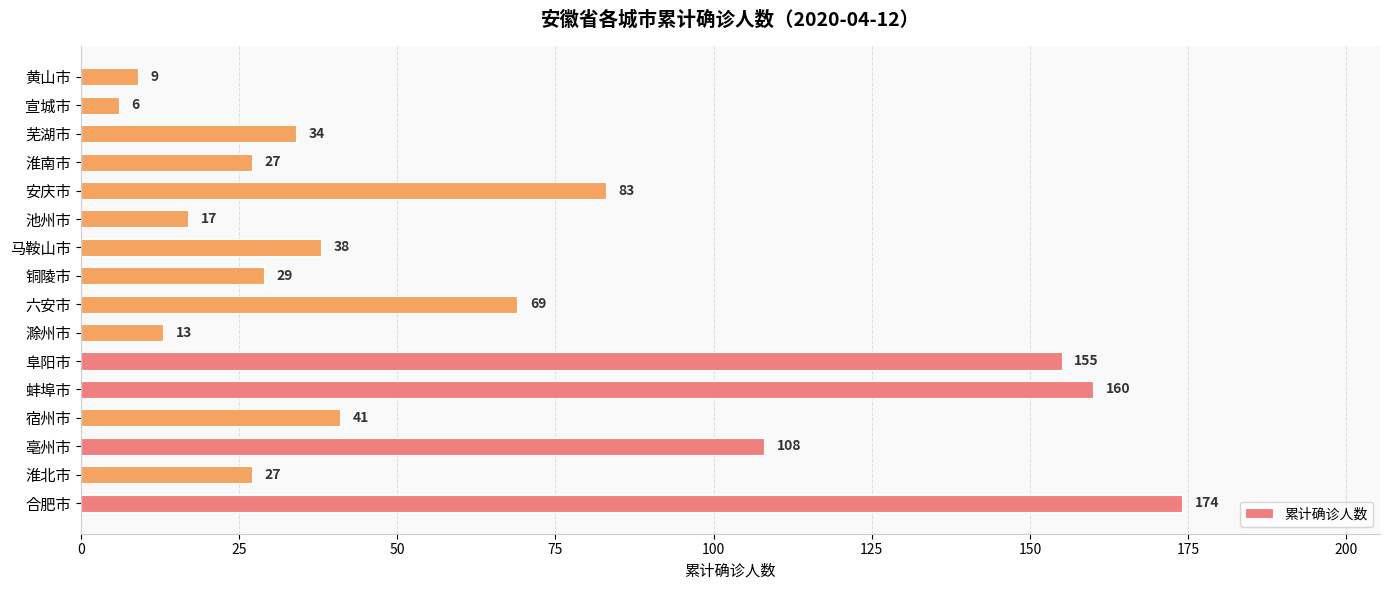

Is it true that the value at 安庆市 is 83?

True